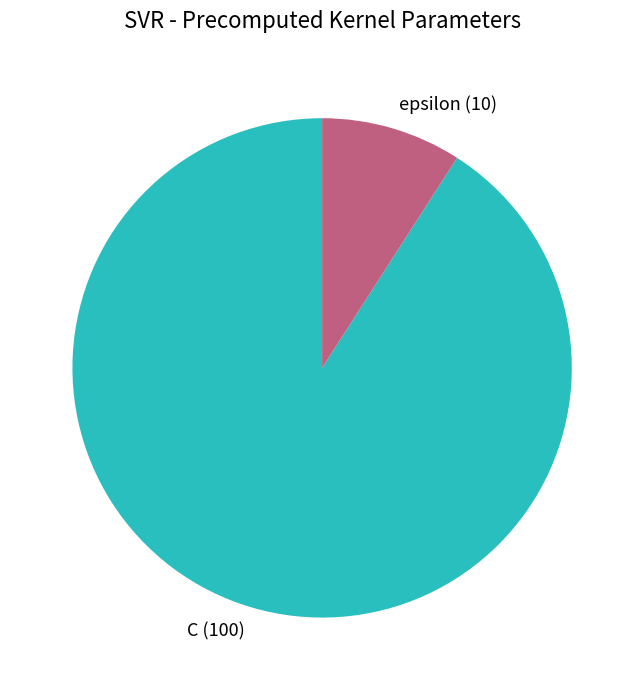

Which has a higher value, C or epsilon?

C